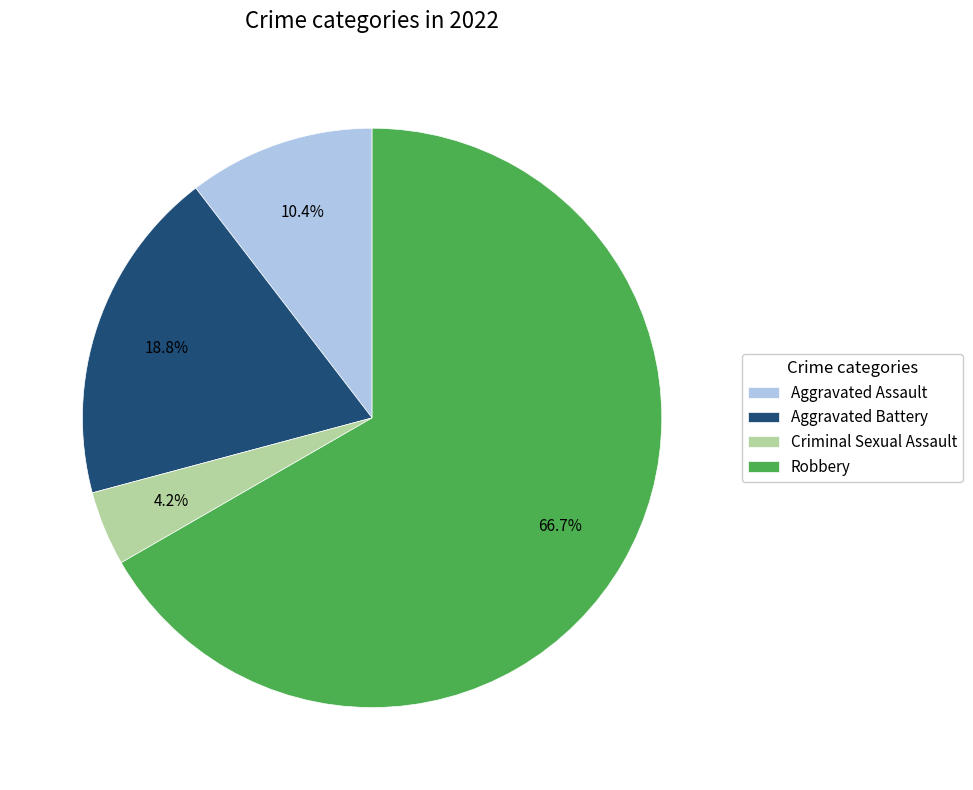

Approximately how many times larger is the value at Aggravated Assault compared to Robbery?

0.2